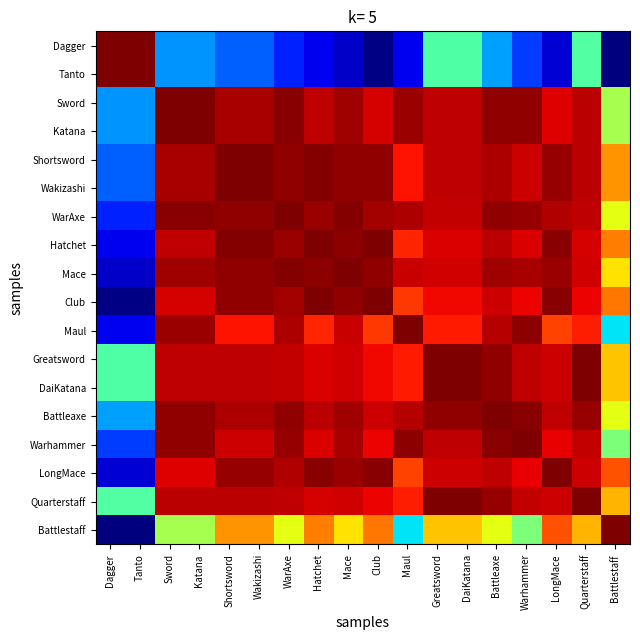

Reading right to left, what are all the values shown in this chart?

Dagger: Battlestaff=1.0	Quarterstaff=1.0	LongMace=1.0	Warhammer=1.0	Battleaxe=1.0	DaiKatana=1.0	Greatsword=1.0	Maul=1.0	Club=1.0	Mace=1.0	Hatchet=1.0	WarAxe=1.0	Wakizashi=1.0	Shortsword=1.0	Katana=1.0	Sword=1.0	Tanto=1.0	Dagger=1.0
Tanto: Battlestaff=1.0	Quarterstaff=1.0	LongMace=1.0	Warhammer=1.0	Battleaxe=1.0	DaiKatana=1.0	Greatsword=1.0	Maul=1.0	Club=1.0	Mace=1.0	Hatchet=1.0	WarAxe=1.0	Wakizashi=1.0	Shortsword=1.0	Katana=1.0	Sword=1.0	Tanto=1.0	Dagger=1.0
Sword: Battlestaff=1.0	Quarterstaff=1.0	LongMace=1.0	Warhammer=1.0	Battleaxe=1.0	DaiKatana=1.0	Greatsword=1.0	Maul=1.0	Club=1.0	Mace=1.0	Hatchet=1.0	WarAxe=1.0	Wakizashi=1.0	Shortsword=1.0	Katana=1.0	Sword=1.0	Tanto=1.0	Dagger=1.0
Katana: Battlestaff=1.0	Quarterstaff=1.0	LongMace=1.0	Warhammer=1.0	Battleaxe=1.0	DaiKatana=1.0	Greatsword=1.0	Maul=1.0	Club=1.0	Mace=1.0	Hatchet=1.0	WarAxe=1.0	Wakizashi=1.0	Shortsword=1.0	Katana=1.0	Sword=1.0	Tanto=1.0	Dagger=1.0
Shortsword: Battlestaff=1.0	Quarterstaff=1.0	LongMace=1.0	Warhammer=1.0	Battleaxe=1.0	DaiKatana=1.0	Greatsword=1.0	Maul=1.0	Club=1.0	Mace=1.0	Hatchet=1.0	WarAxe=1.0	Wakizashi=1.0	Shortsword=1.0	Katana=1.0	Sword=1.0	Tanto=1.0	Dagger=1.0
Wakizashi: Battlestaff=1.0	Quarterstaff=1.0	LongMace=1.0	Warhammer=1.0	Battleaxe=1.0	DaiKatana=1.0	Greatsword=1.0	Maul=1.0	Club=1.0	Mace=1.0	Hatchet=1.0	WarAxe=1.0	Wakizashi=1.0	Shortsword=1.0	Katana=1.0	Sword=1.0	Tanto=1.0	Dagger=1.0
WarAxe: Battlestaff=1.0	Quarterstaff=1.0	LongMace=1.0	Warhammer=1.0	Battleaxe=1.0	DaiKatana=1.0	Greatsword=1.0	Maul=1.0	Club=1.0	Mace=1.0	Hatchet=1.0	WarAxe=1.0	Wakizashi=1.0	Shortsword=1.0	Katana=1.0	Sword=1.0	Tanto=1.0	Dagger=1.0
Hatchet: Battlestaff=1.0	Quarterstaff=1.0	LongMace=1.0	Warhammer=1.0	Battleaxe=1.0	DaiKatana=1.0	Greatsword=1.0	Maul=1.0	Club=1.0	Mace=1.0	Hatchet=1.0	WarAxe=1.0	Wakizashi=1.0	Shortsword=1.0	Katana=1.0	Sword=1.0	Tanto=1.0	Dagger=1.0
Mace: Battlestaff=1.0	Quarterstaff=1.0	LongMace=1.0	Warhammer=1.0	Battleaxe=1.0	DaiKatana=1.0	Greatsword=1.0	Maul=1.0	Club=1.0	Mace=1.0	Hatchet=1.0	WarAxe=1.0	Wakizashi=1.0	Shortsword=1.0	Katana=1.0	Sword=1.0	Tanto=1.0	Dagger=1.0
Club: Battlestaff=1.0	Quarterstaff=1.0	LongMace=1.0	Warhammer=1.0	Battleaxe=1.0	DaiKatana=1.0	Greatsword=1.0	Maul=1.0	Club=1.0	Mace=1.0	Hatchet=1.0	WarAxe=1.0	Wakizashi=1.0	Shortsword=1.0	Katana=1.0	Sword=1.0	Tanto=1.0	Dagger=1.0
Maul: Battlestaff=1.0	Quarterstaff=1.0	LongMace=1.0	Warhammer=1.0	Battleaxe=1.0	DaiKatana=1.0	Greatsword=1.0	Maul=1.0	Club=1.0	Mace=1.0	Hatchet=1.0	WarAxe=1.0	Wakizashi=1.0	Shortsword=1.0	Katana=1.0	Sword=1.0	Tanto=1.0	Dagger=1.0
Greatsword: Battlestaff=1.0	Quarterstaff=1.0	LongMace=1.0	Warhammer=1.0	Battleaxe=1.0	DaiKatana=1.0	Greatsword=1.0	Maul=1.0	Club=1.0	Mace=1.0	Hatchet=1.0	WarAxe=1.0	Wakizashi=1.0	Shortsword=1.0	Katana=1.0	Sword=1.0	Tanto=1.0	Dagger=1.0
DaiKatana: Battlestaff=1.0	Quarterstaff=1.0	LongMace=1.0	Warhammer=1.0	Battleaxe=1.0	DaiKatana=1.0	Greatsword=1.0	Maul=1.0	Club=1.0	Mace=1.0	Hatchet=1.0	WarAxe=1.0	Wakizashi=1.0	Shortsword=1.0	Katana=1.0	Sword=1.0	Tanto=1.0	Dagger=1.0
Battleaxe: Battlestaff=1.0	Quarterstaff=1.0	LongMace=1.0	Warhammer=1.0	Battleaxe=1.0	DaiKatana=1.0	Greatsword=1.0	Maul=1.0	Club=1.0	Mace=1.0	Hatchet=1.0	WarAxe=1.0	Wakizashi=1.0	Shortsword=1.0	Katana=1.0	Sword=1.0	Tanto=1.0	Dagger=1.0
Warhammer: Battlestaff=1.0	Quarterstaff=1.0	LongMace=1.0	Warhammer=1.0	Battleaxe=1.0	DaiKatana=1.0	Greatsword=1.0	Maul=1.0	Club=1.0	Mace=1.0	Hatchet=1.0	WarAxe=1.0	Wakizashi=1.0	Shortsword=1.0	Katana=1.0	Sword=1.0	Tanto=1.0	Dagger=1.0
LongMace: Battlestaff=1.0	Quarterstaff=1.0	LongMace=1.0	Warhammer=1.0	Battleaxe=1.0	DaiKatana=1.0	Greatsword=1.0	Maul=1.0	Club=1.0	Mace=1.0	Hatchet=1.0	WarAxe=1.0	Wakizashi=1.0	Shortsword=1.0	Katana=1.0	Sword=1.0	Tanto=1.0	Dagger=1.0
Quarterstaff: Battlestaff=1.0	Quarterstaff=1.0	LongMace=1.0	Warhammer=1.0	Battleaxe=1.0	DaiKatana=1.0	Greatsword=1.0	Maul=1.0	Club=1.0	Mace=1.0	Hatchet=1.0	WarAxe=1.0	Wakizashi=1.0	Shortsword=1.0	Katana=1.0	Sword=1.0	Tanto=1.0	Dagger=1.0
Battlestaff: Battlestaff=1.0	Quarterstaff=1.0	LongMace=1.0	Warhammer=1.0	Battleaxe=1.0	DaiKatana=1.0	Greatsword=1.0	Maul=1.0	Club=1.0	Mace=1.0	Hatchet=1.0	WarAxe=1.0	Wakizashi=1.0	Shortsword=1.0	Katana=1.0	Sword=1.0	Tanto=1.0	Dagger=1.0